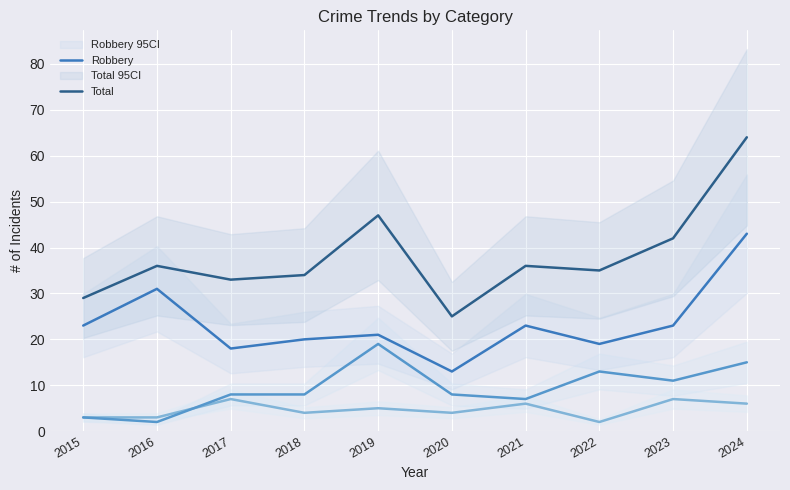

Count the number of data series in this chart.

4